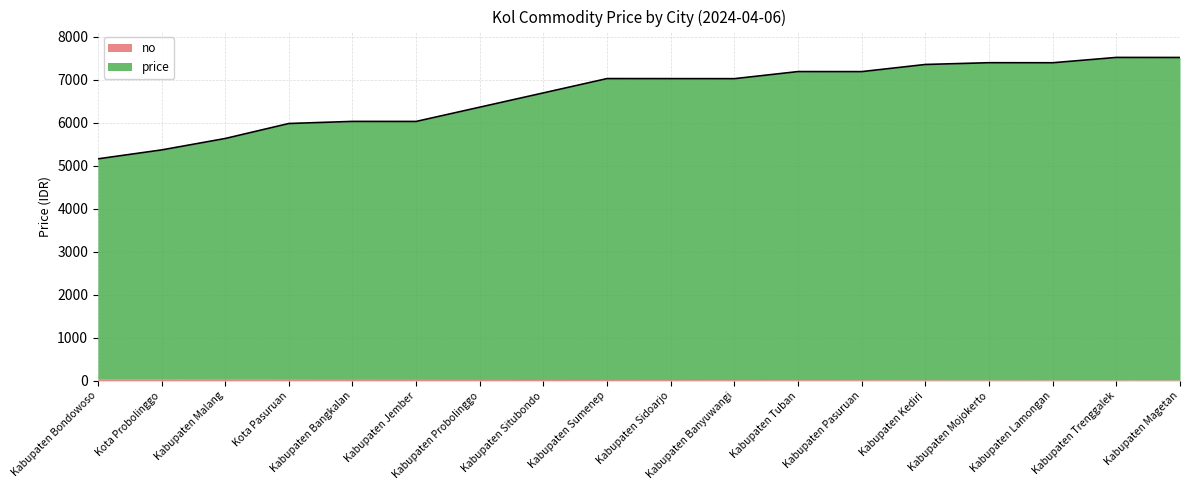

How many lines are shown in the chart?

2